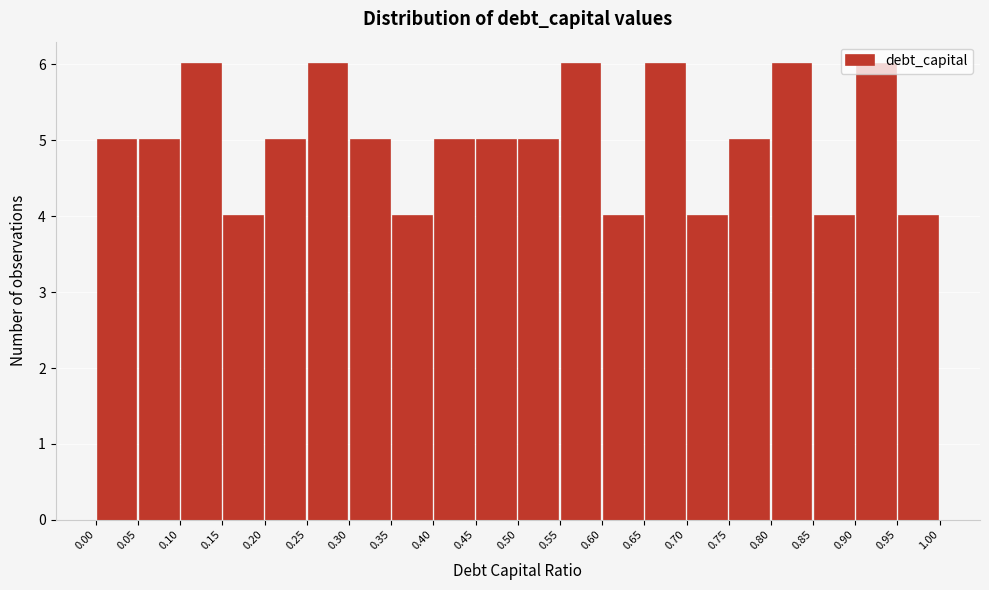

How tall is the bar that spans 0.70 to 0.75 on the x-axis? The values are not printed on the chart, so give them approximately, as read against the axis.

4